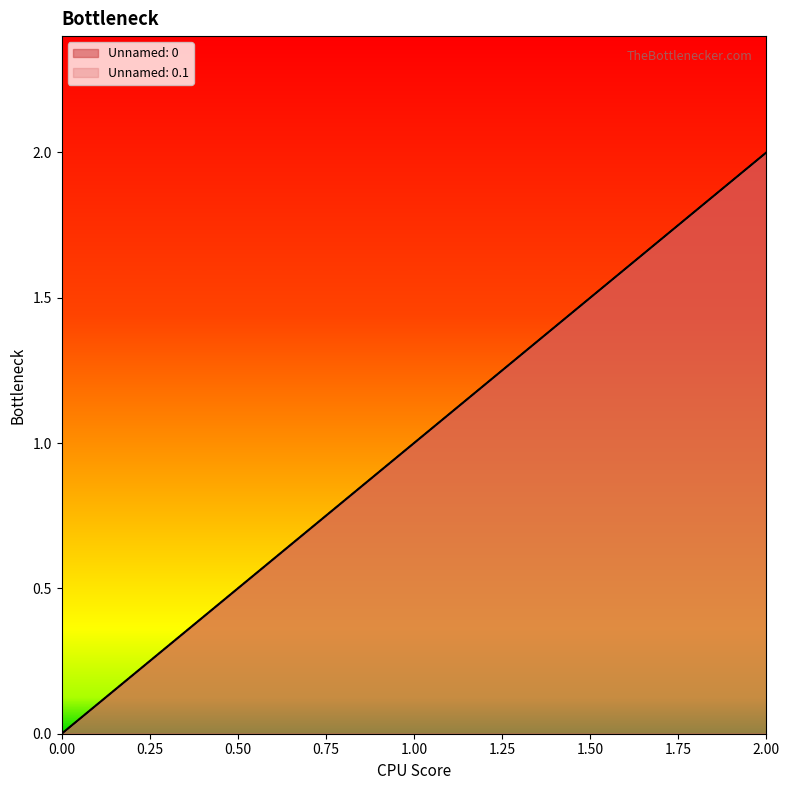

At 2, list the series in order from smallest to largest.

Unnamed: 0, Unnamed: 0.1